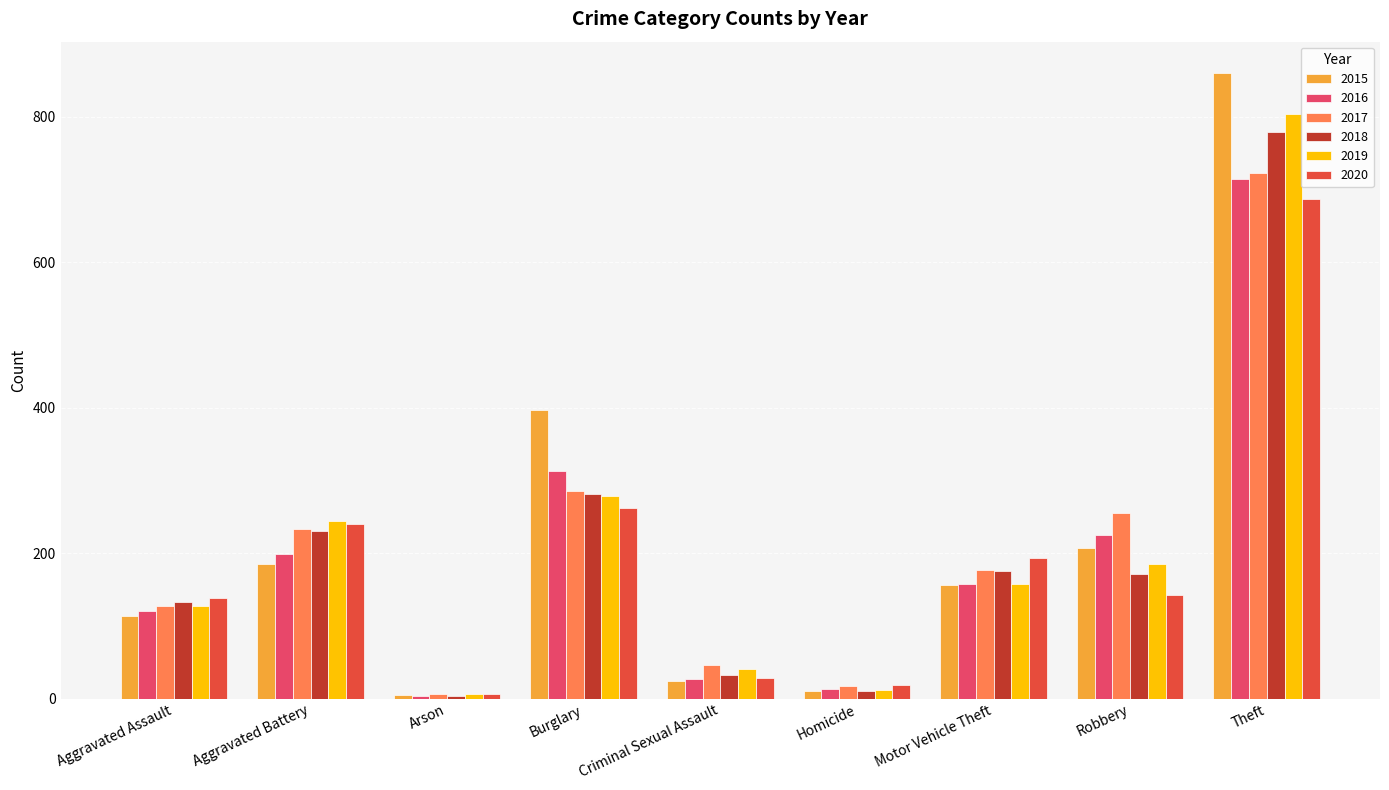

What position from the right is Motor Vehicle Theft?

3